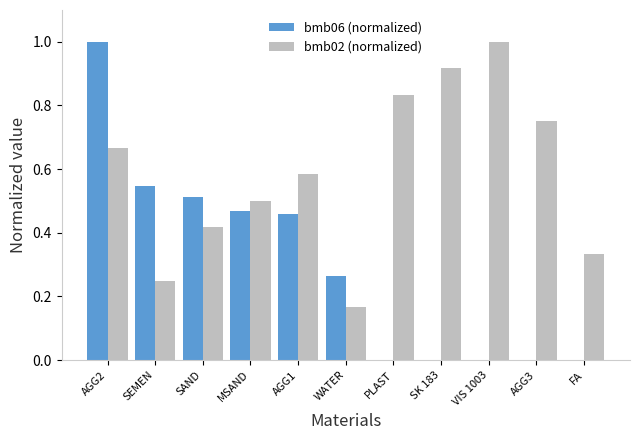

True or false: bmb06 (normalized) has a value of 0.5 at FA.

False